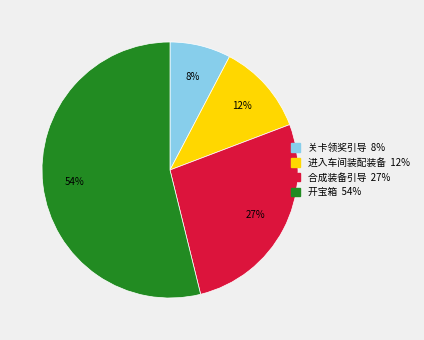

Rank the categories by value from highest to lowest.

开宝箱, 合成装备引导, 进入车间装配装备, 关卡领奖引导